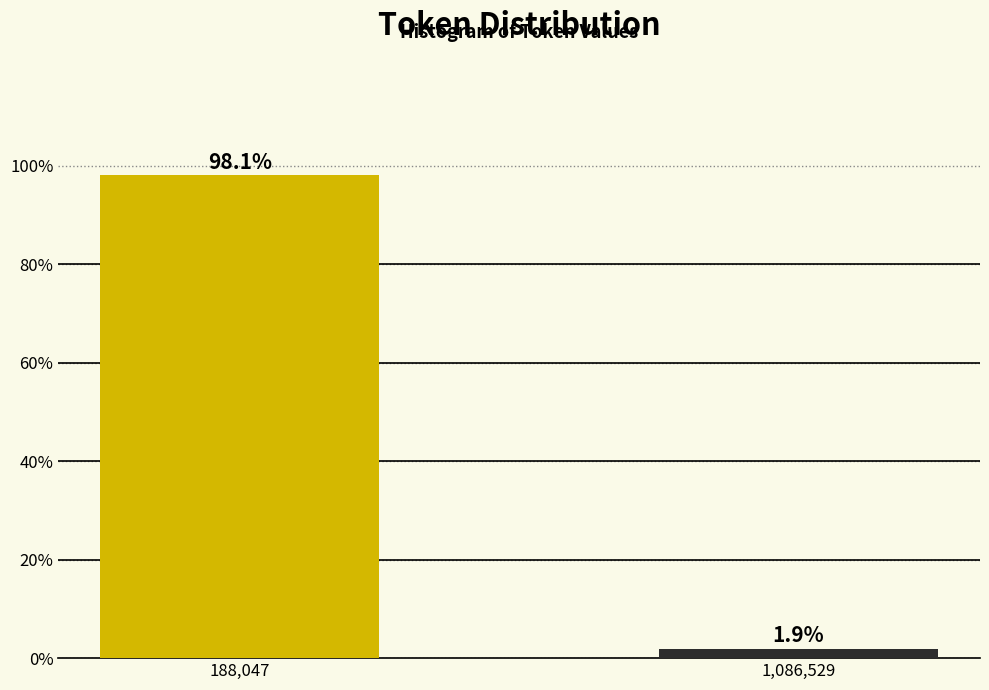

Reading left to right, what are all the values shown in this chart?

188,047=98.1	1,086,529=1.9